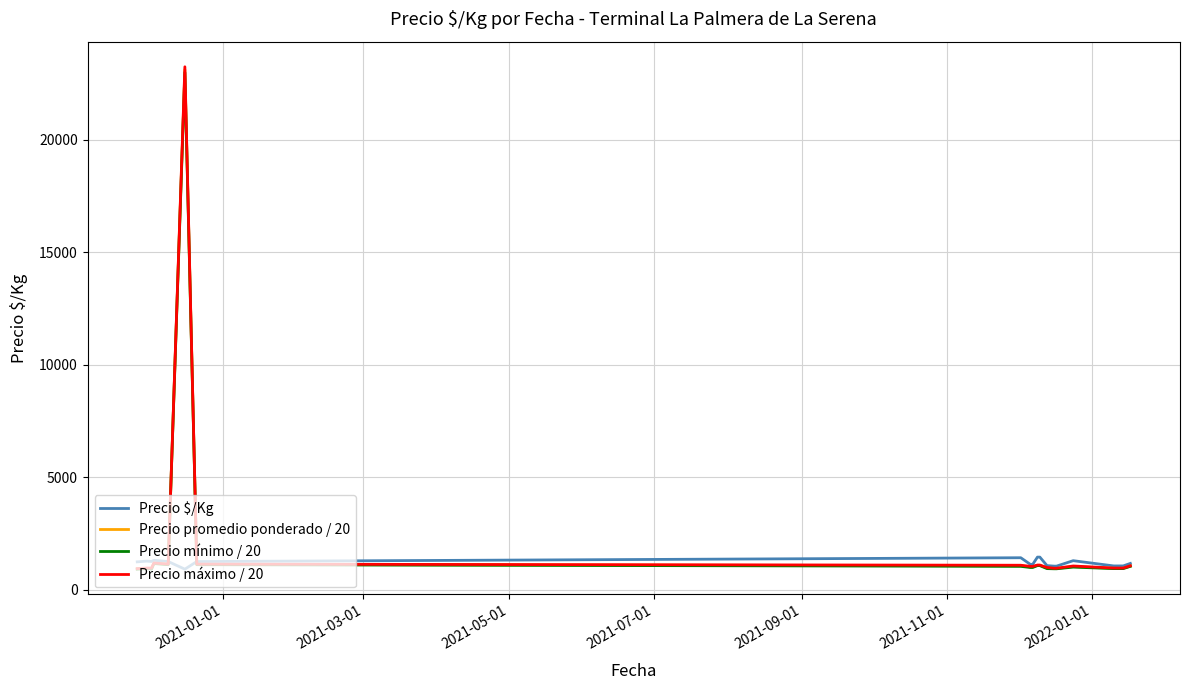

How many lines are shown in the chart?

4